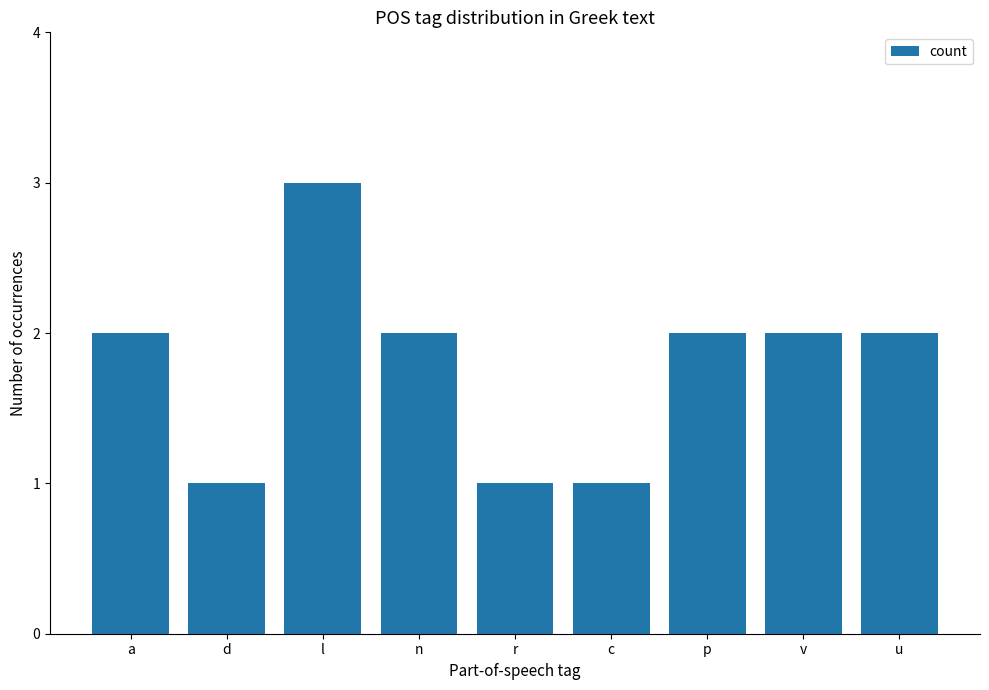

What is the sum of the values at u and d?

3